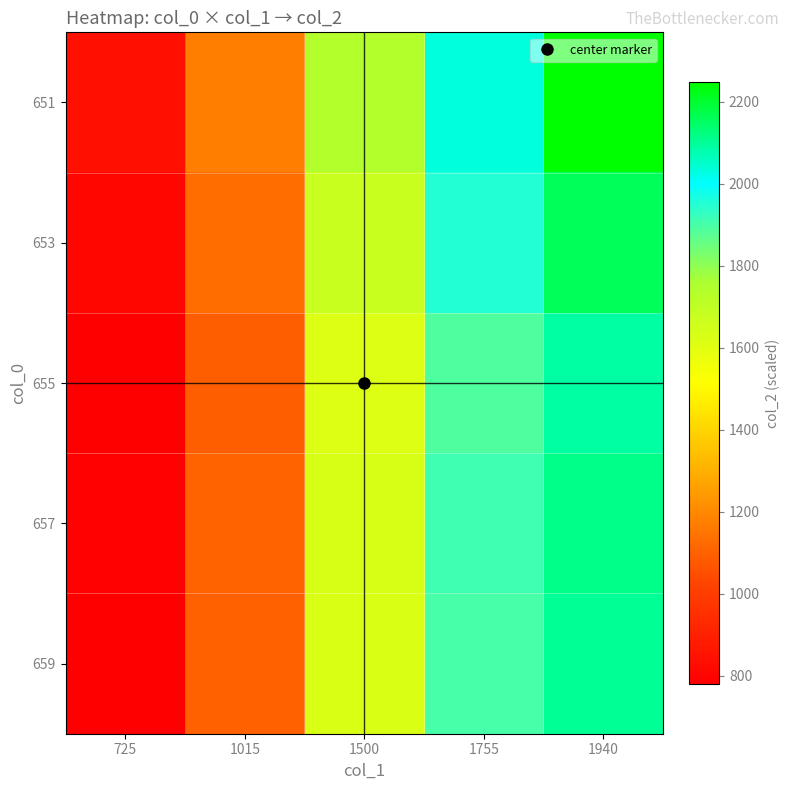

Which series has the largest total across all categories?

651